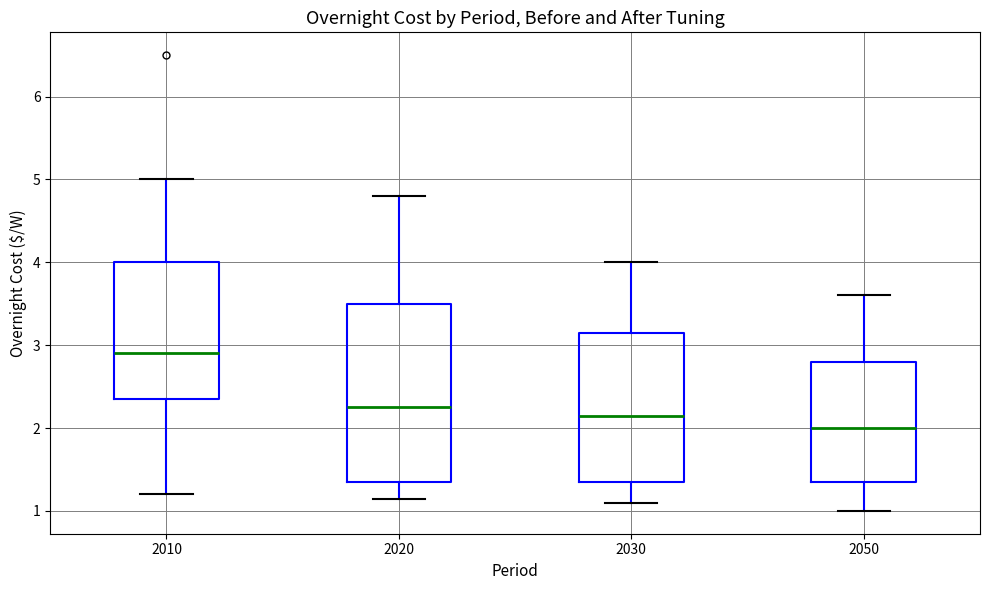

Comparing the boxes themselves (not the whiskers), which one is the tallest?

2020